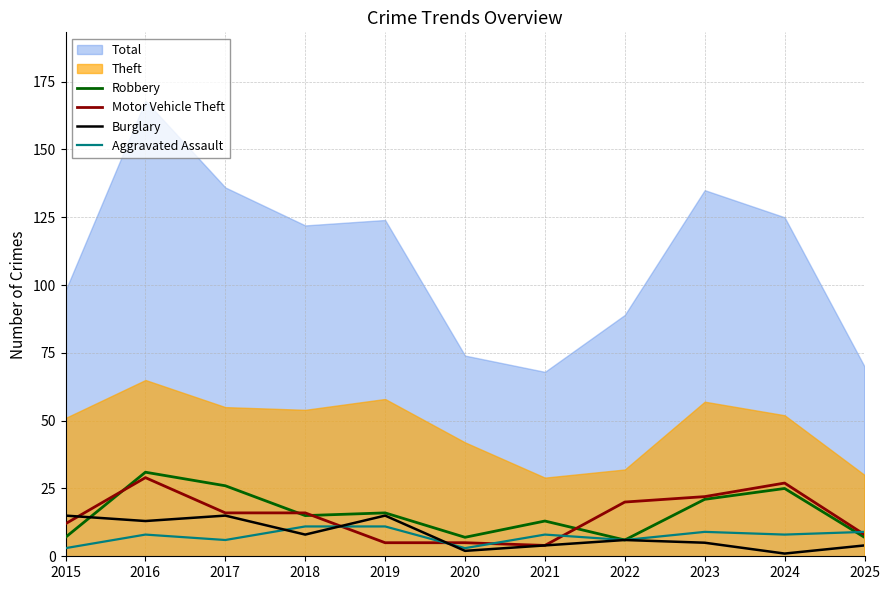

The Burglary series shows 2 at 2018. True or false?

False